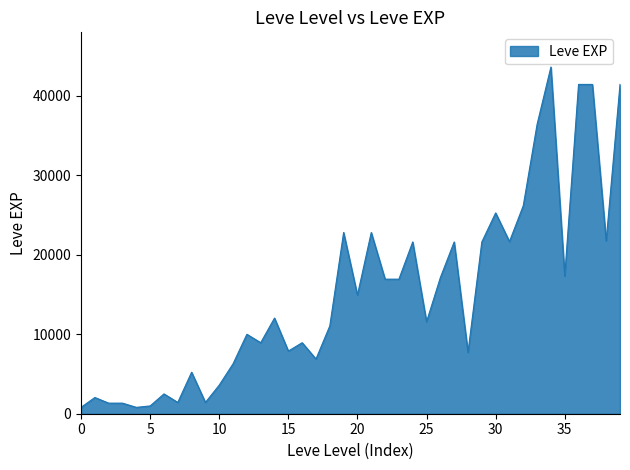

What is the sum of all values?

605250